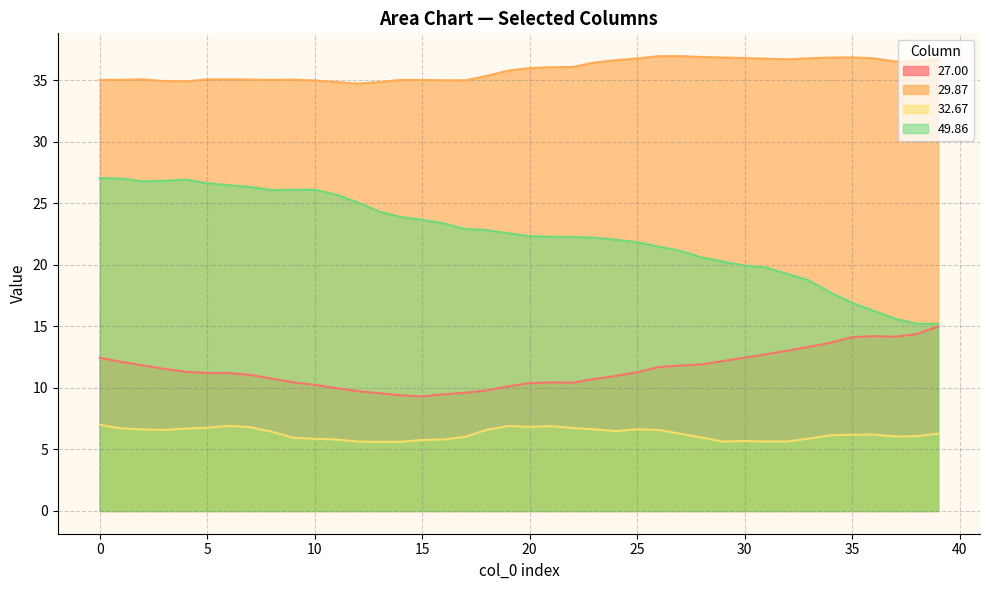

The value of 29.87 at 36 is 36.8. True or false?

True